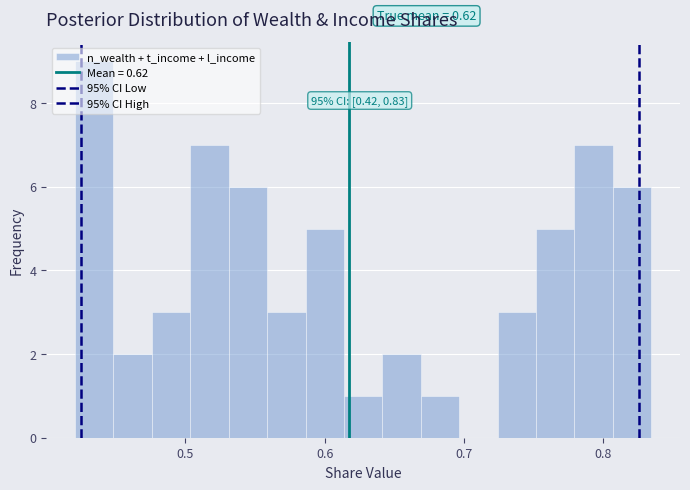

Around what value on the x-axis is the tallest bar? Give the approximate position of its centre, as read against the axis.

0.43